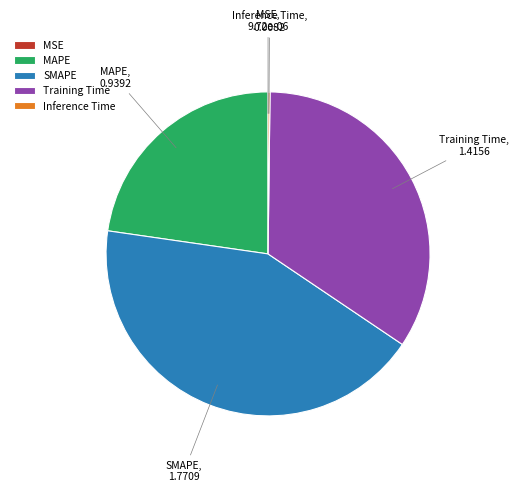

Approximately how many times larger is the value at SMAPE compared to Training Time?

1.3